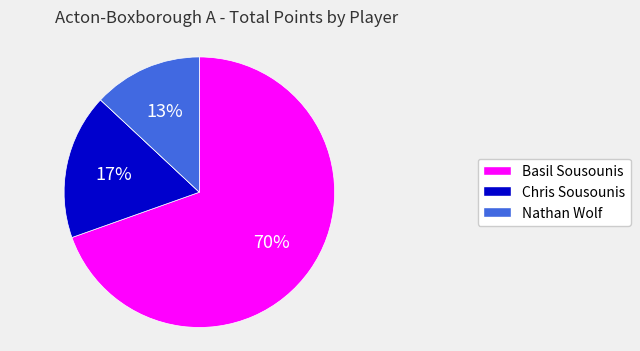

To the nearest percent, what is the difference between the largest and smallest slice percentages?

70%